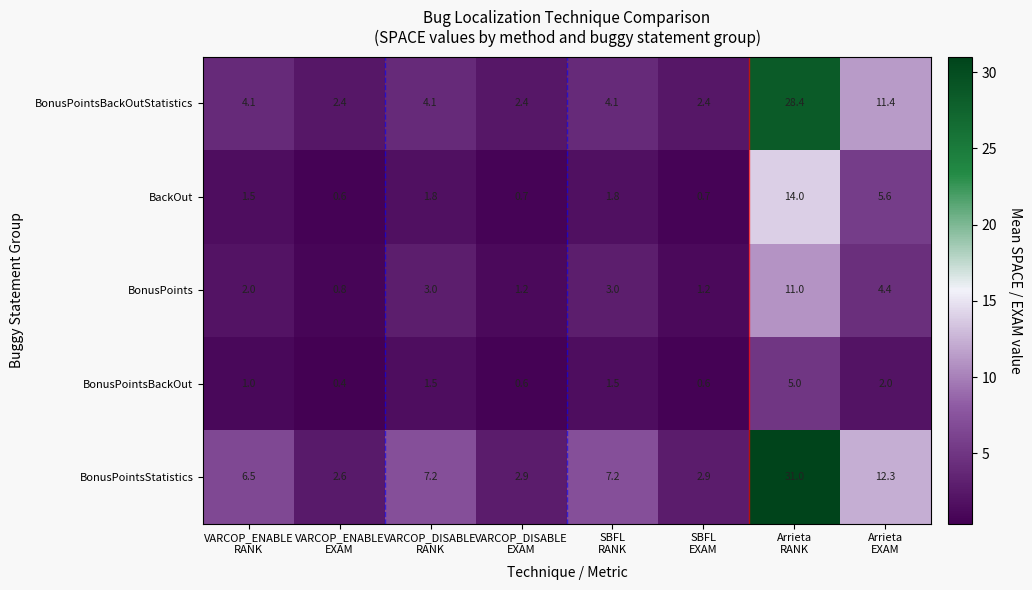

Which series has the largest total across all categories?

BonusPointsStatistics